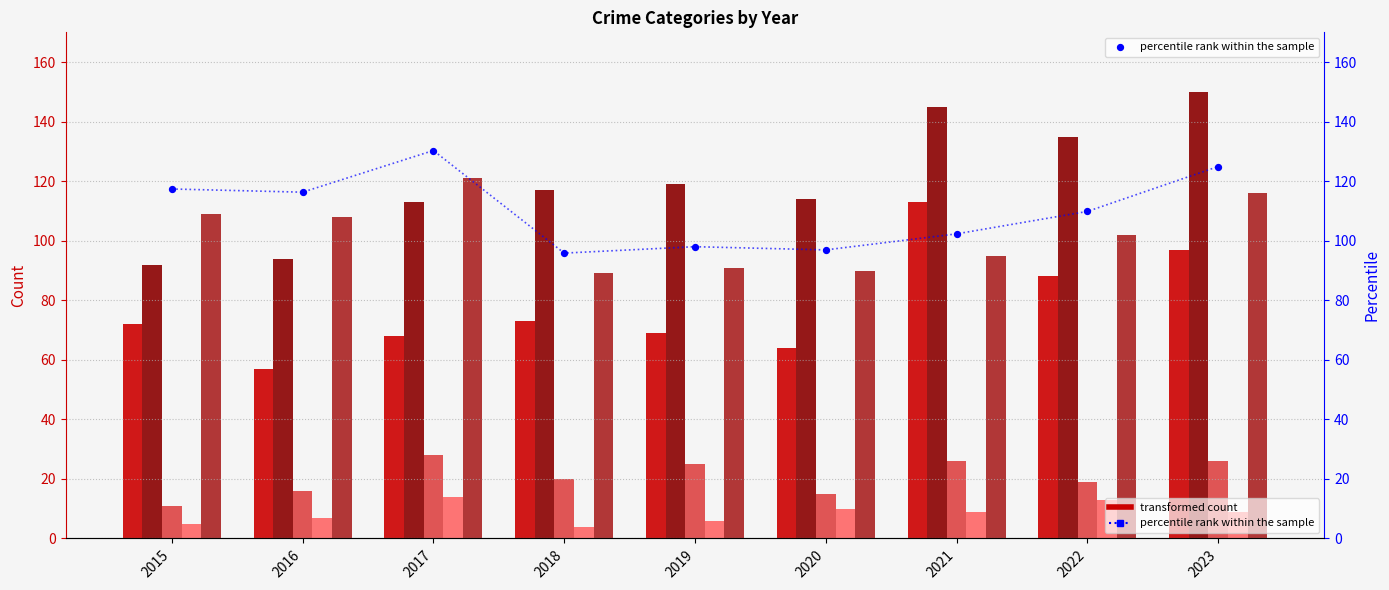

What is the total value across all series at 2019?

408.0